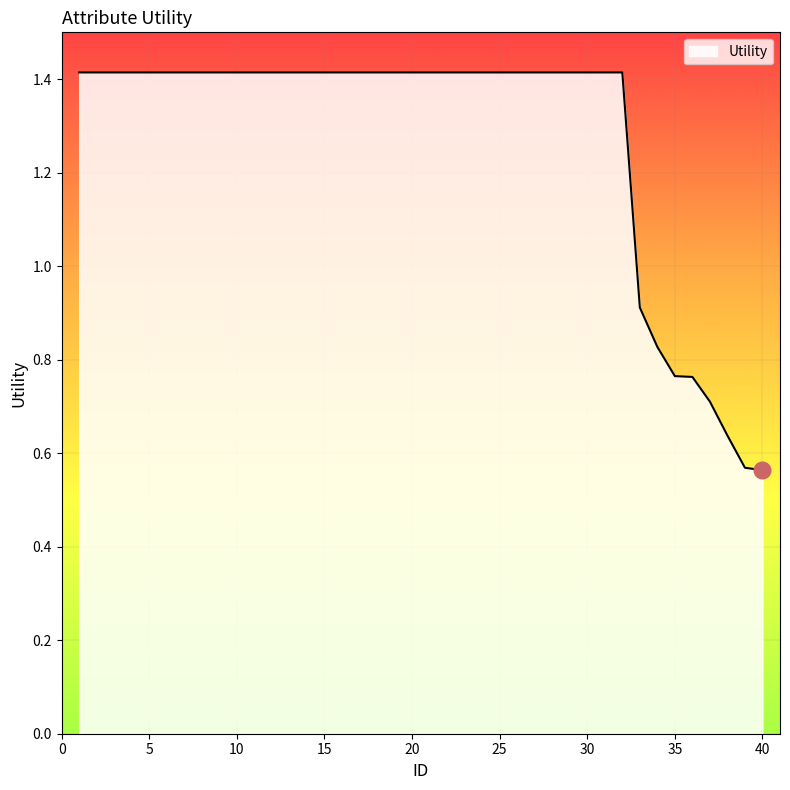

What is the greatest value displayed?

1.4